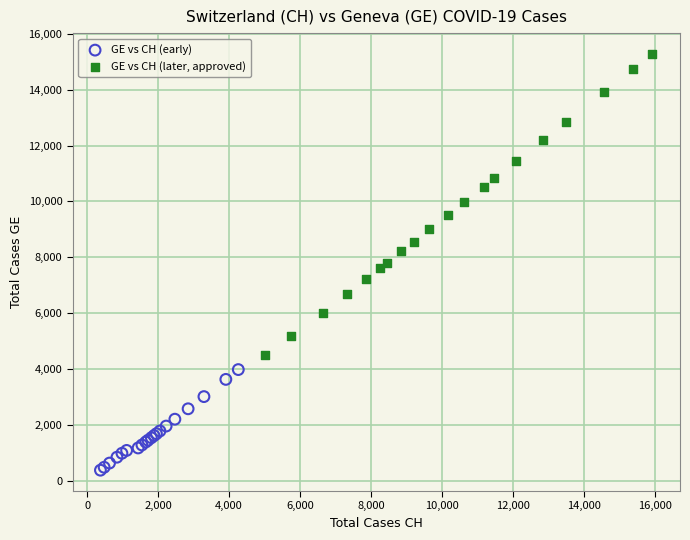

Which series has the widest spread of Y values?

GE vs CH (later, approved)